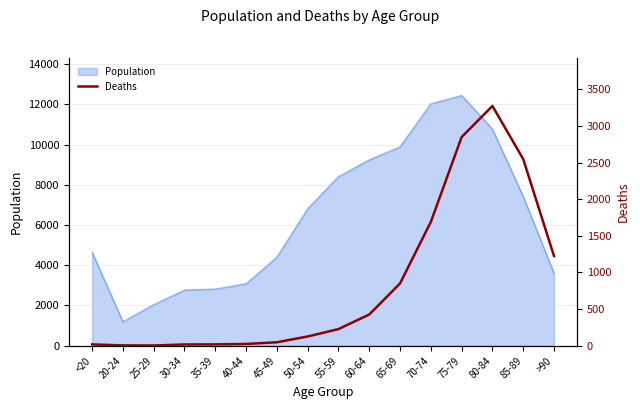

The chart shows a value of 4 at 20-24. True or false?

True